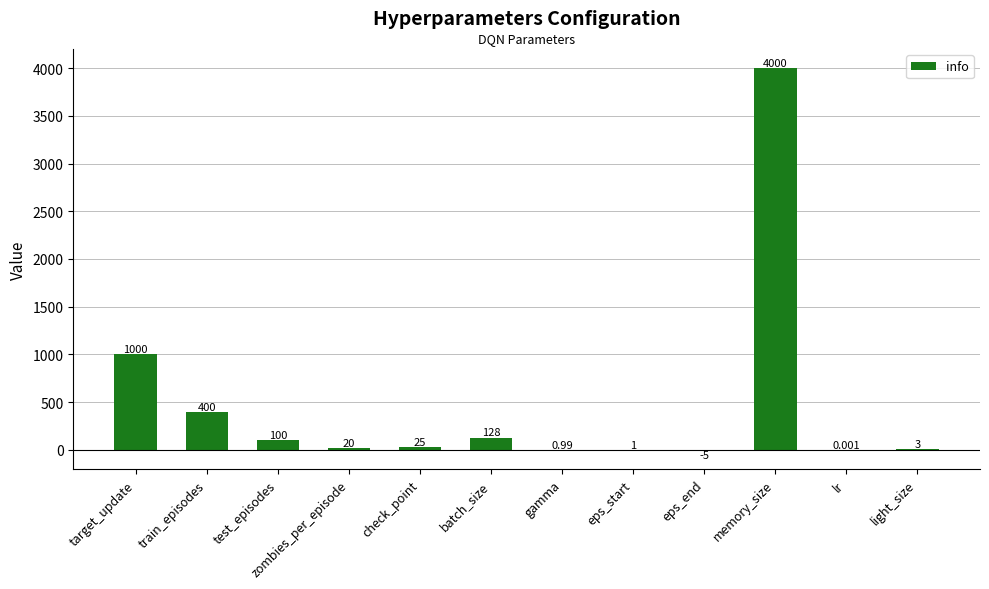

How many distinct data groups are displayed?

1